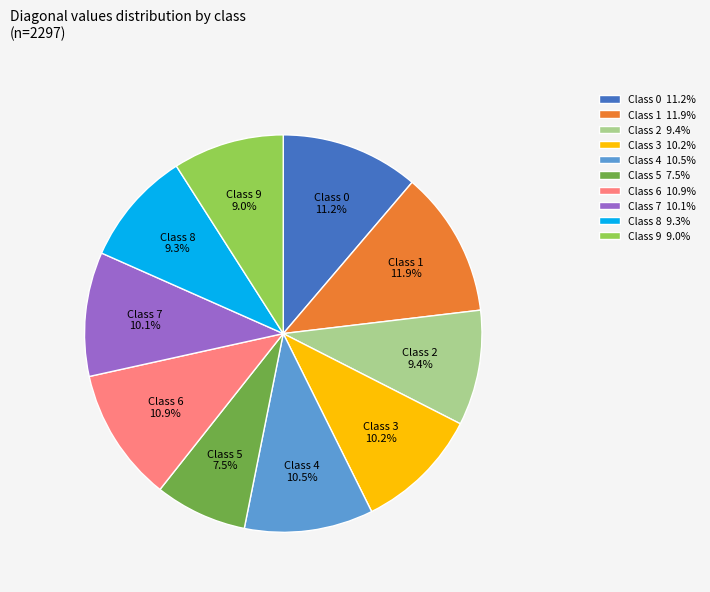

To the nearest percent, what is the difference between the largest and smallest slice percentages?

4%